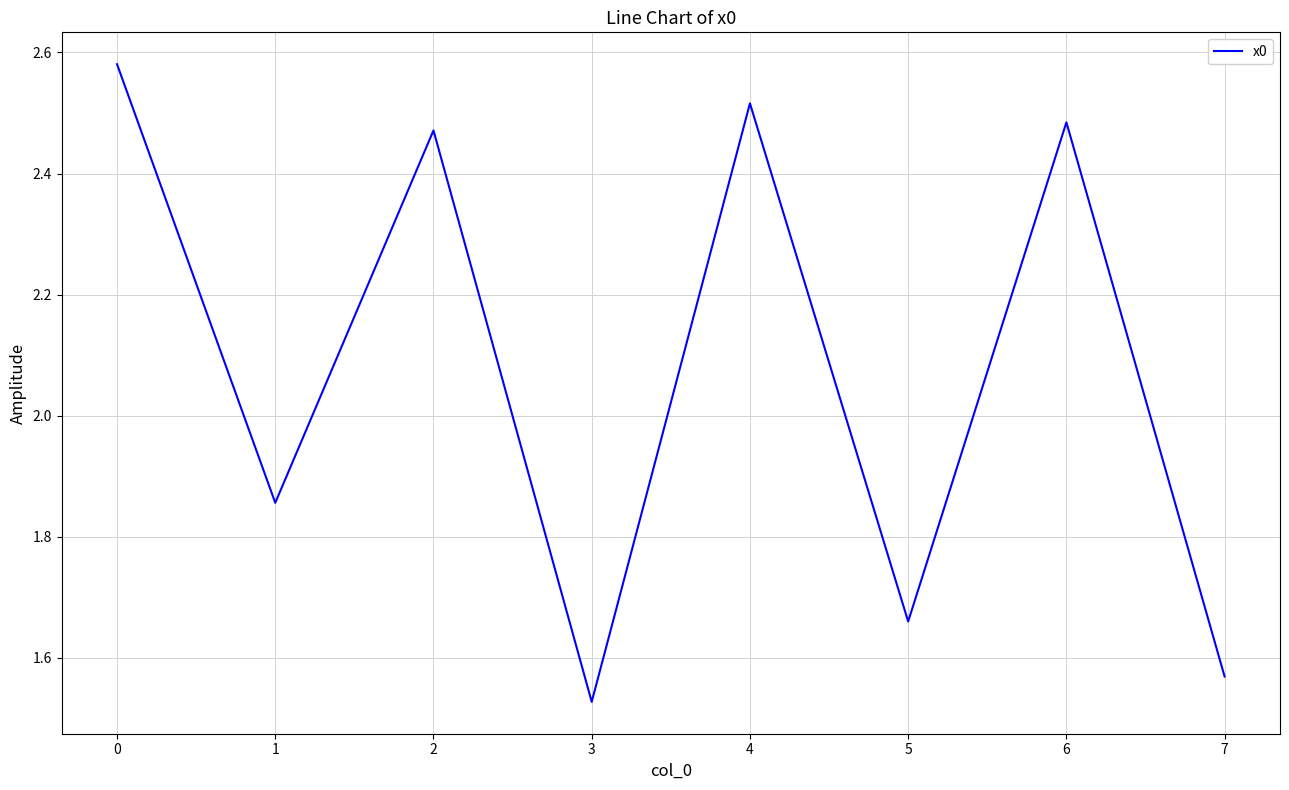

What is the sum of all values?

16.7